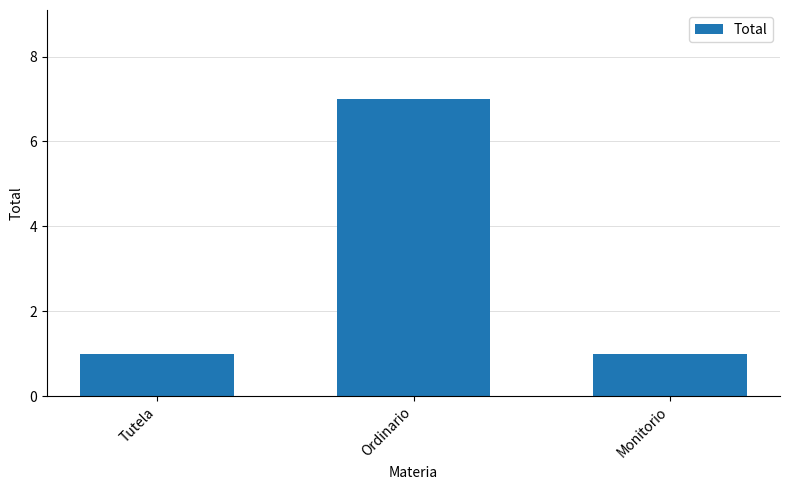

What position from the left is Ordinario?

2